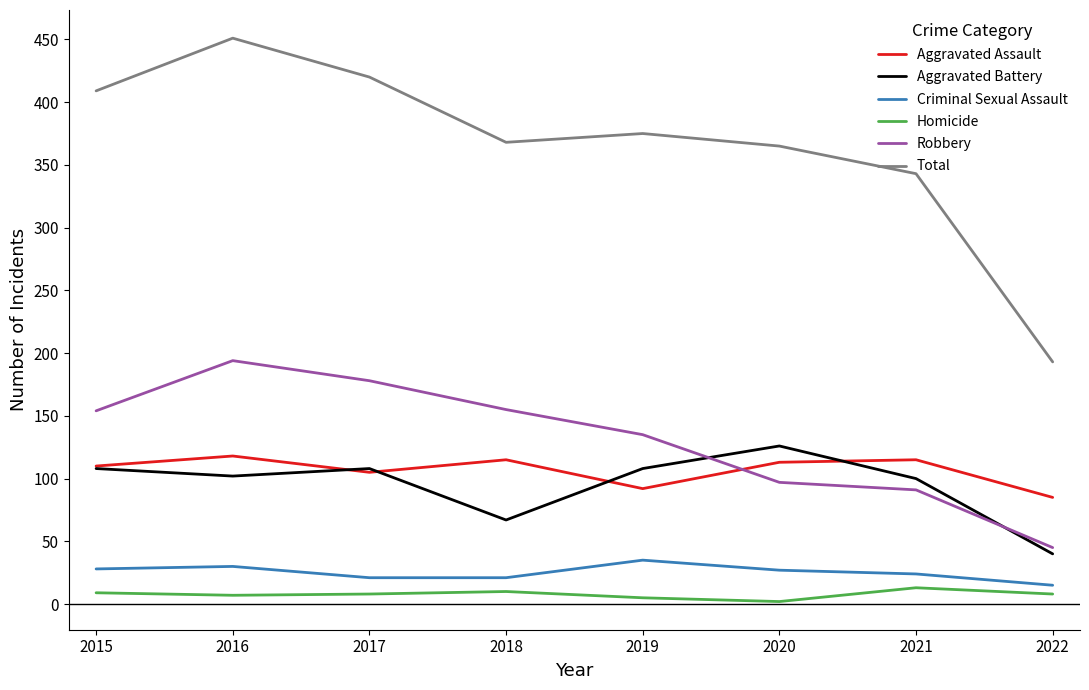

Read the Aggravated Assault value at 2016.

118